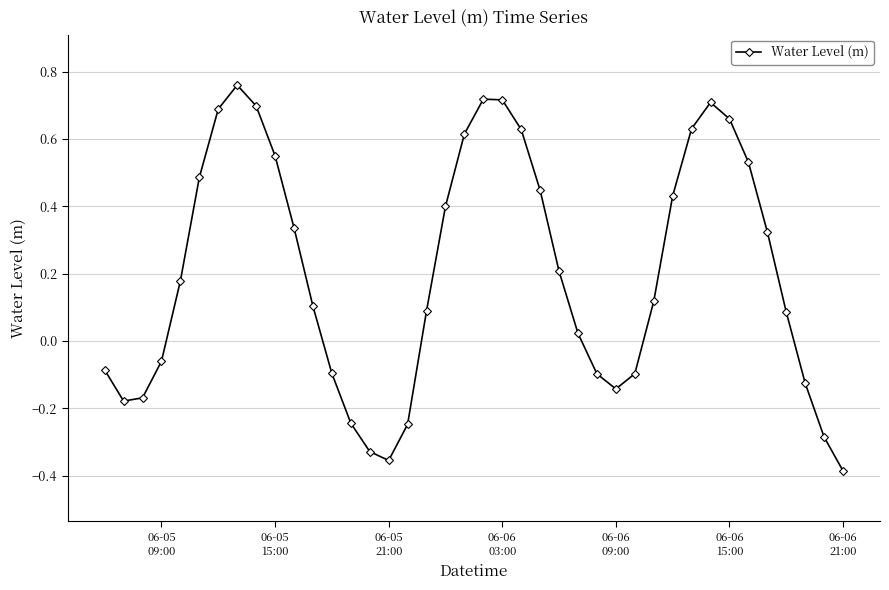

True or false: there are more than 0 points higher than both neighbors.

True